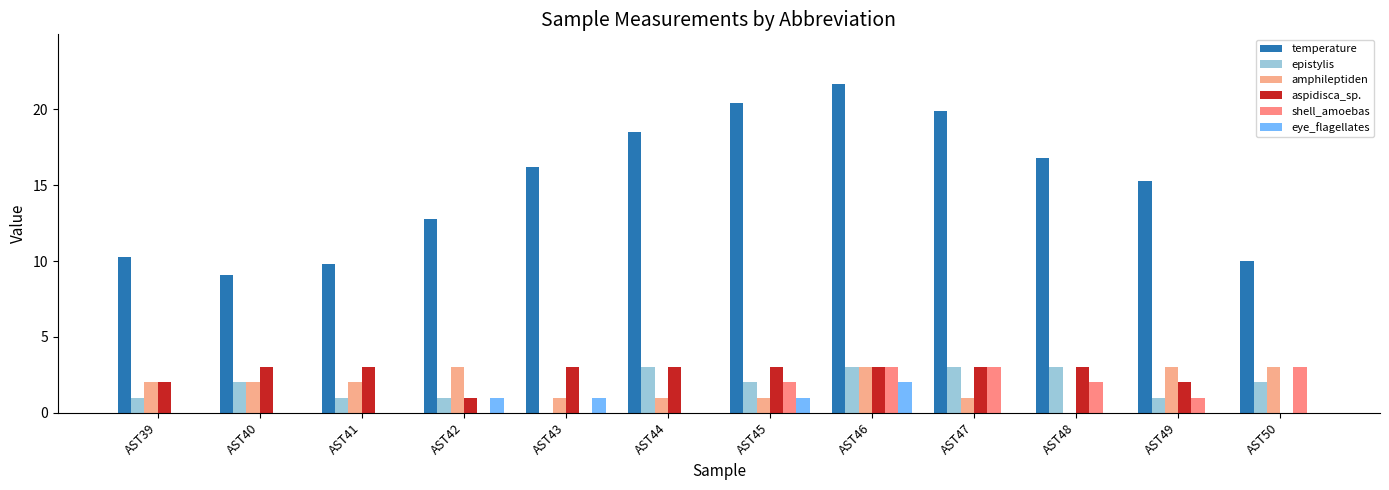

Reading left to right, extract all data points from this chart.

temperature: 10.3	9.1	9.8	12.8	16.2	18.5	20.4	21.7	19.9	16.8	15.3	10.0
epistylis: 1.0	2.0	1.0	1.0	0.0	3.0	2.0	3.0	3.0	3.0	1.0	2.0
amphileptiden: 2.0	2.0	2.0	3.0	1.0	1.0	1.0	3.0	1.0	0.0	3.0	3.0
aspidisca_sp.: 2.0	3.0	3.0	1.0	3.0	3.0	3.0	3.0	3.0	3.0	2.0	0.0
shell_amoebas: 0.0	0.0	0.0	0.0	0.0	0.0	2.0	3.0	3.0	2.0	1.0	3.0
eye_flagellates: 0.0	0.0	0.0	1.0	1.0	0.0	1.0	2.0	0.0	0.0	0.0	0.0